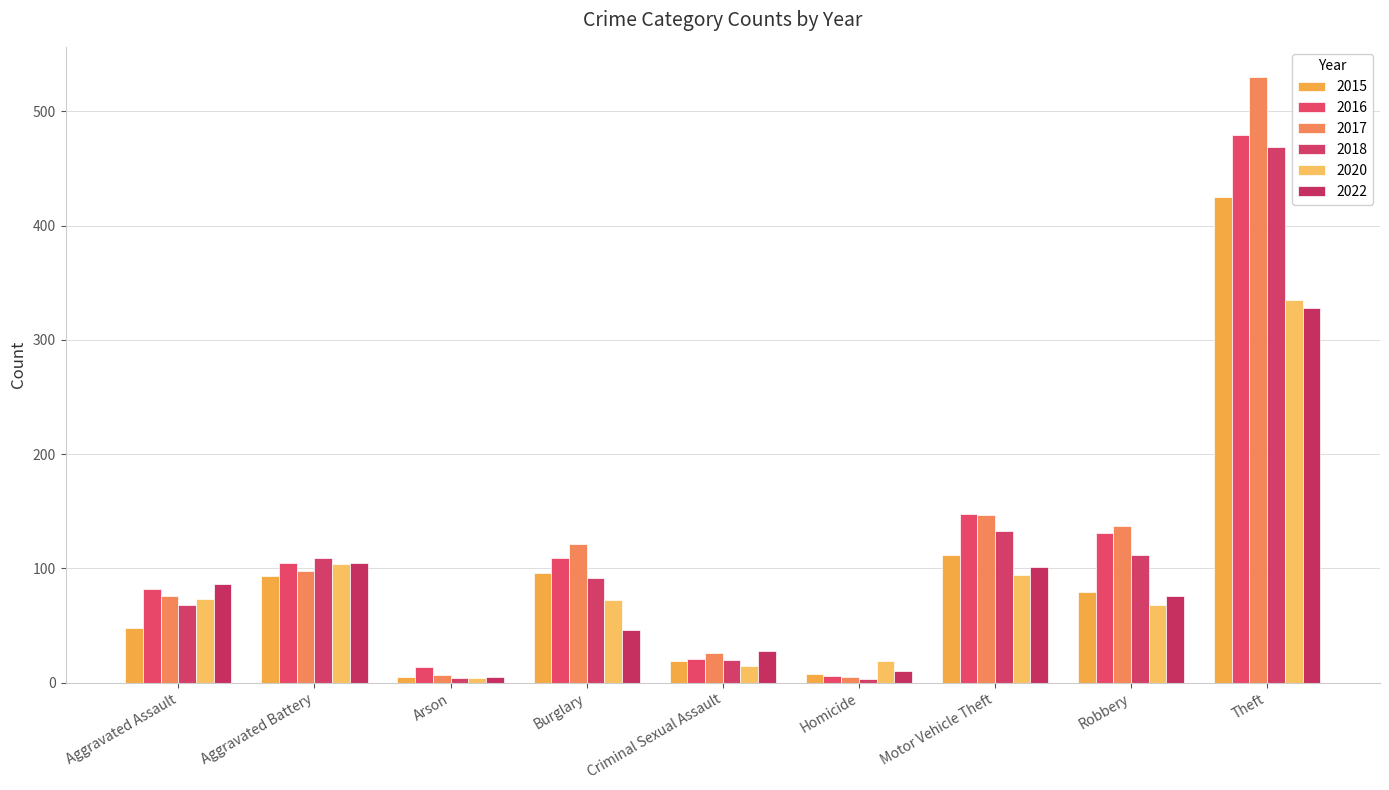

The 2017 series shows 2 at Arson. True or false?

False